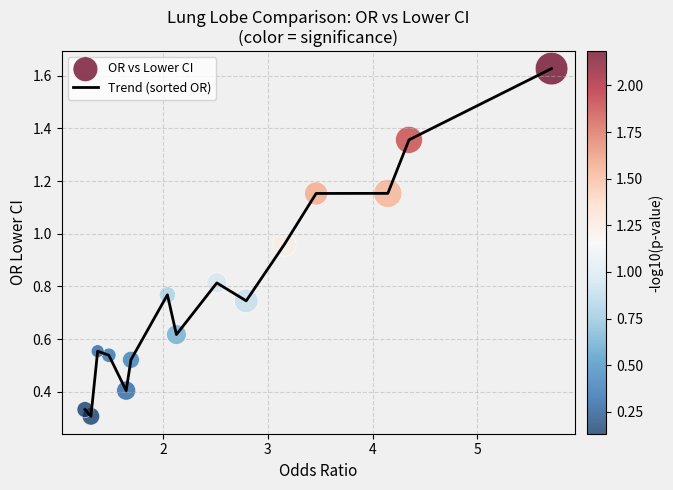

What is the difference between the maximum and minimum values?

1.3